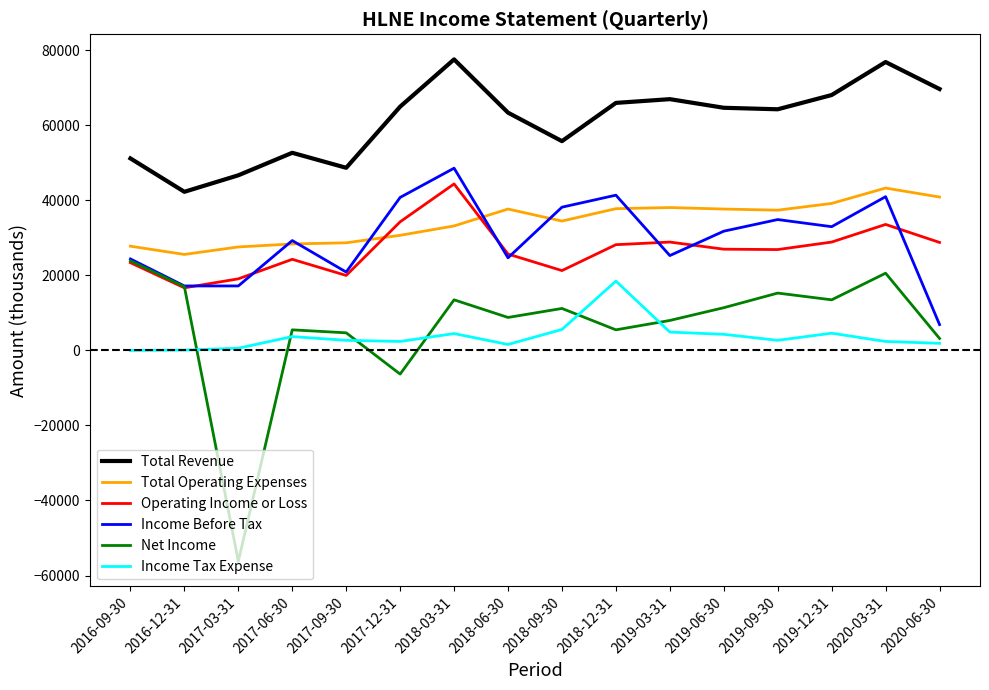

True or false: Total Operating Expenses and Net Income cross at least once.

False